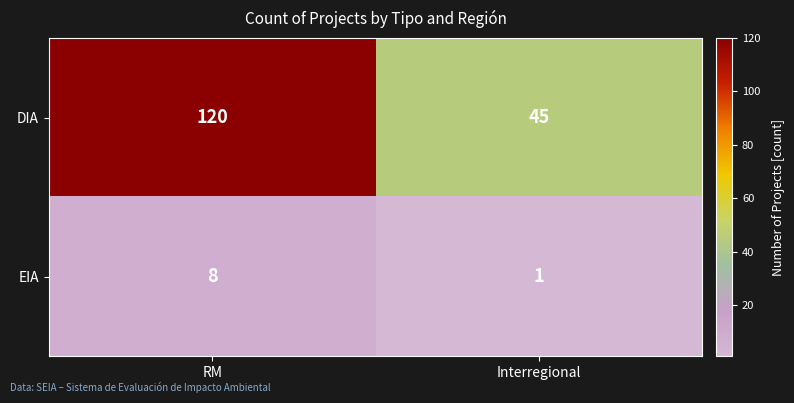

What is the sum of all EIA values?

9